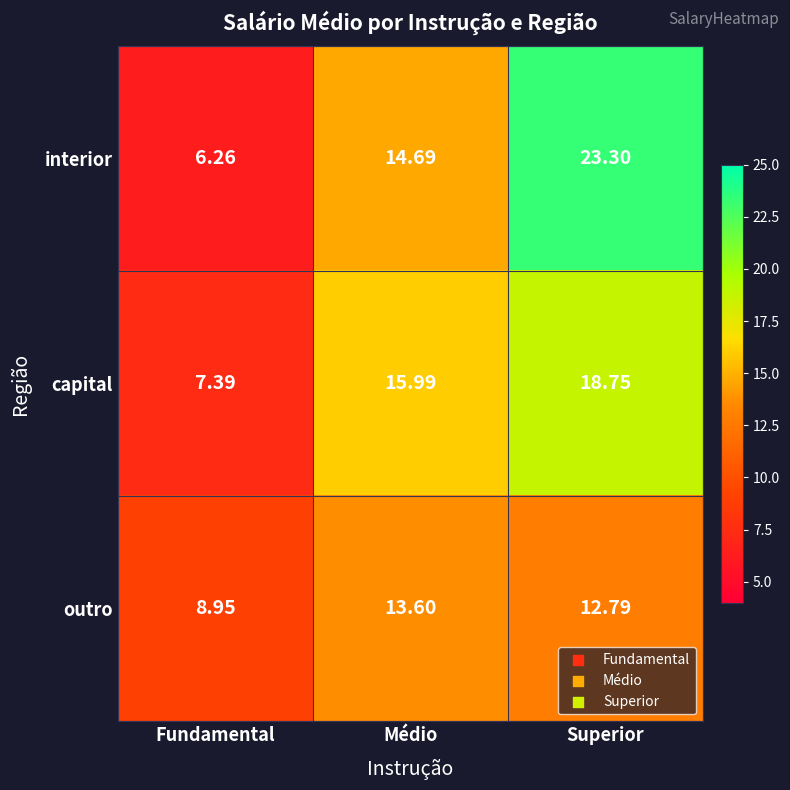

Which category has the lowest value across all series?

Fundamental